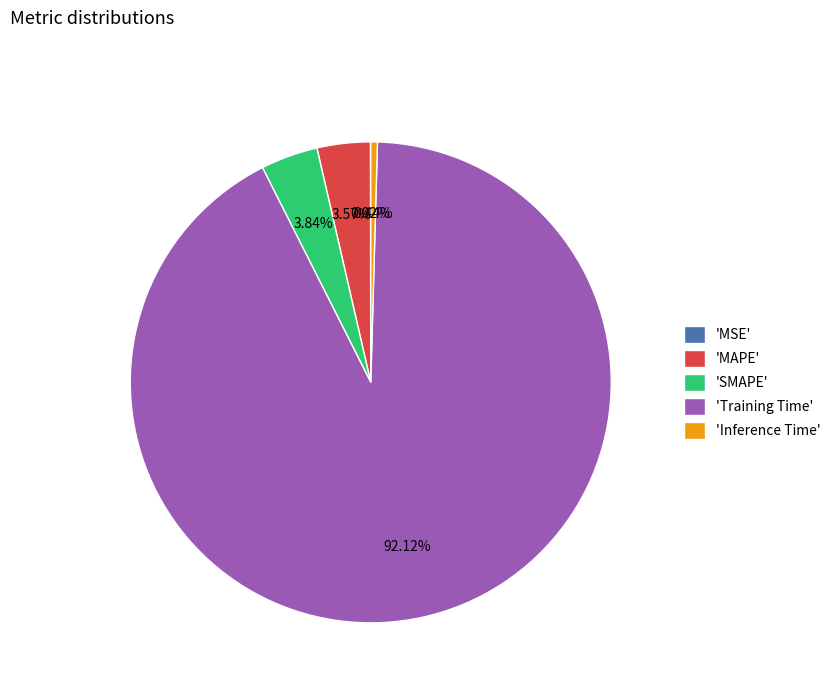

To the nearest percent, what is the difference between the largest and smallest slice percentages?

92%